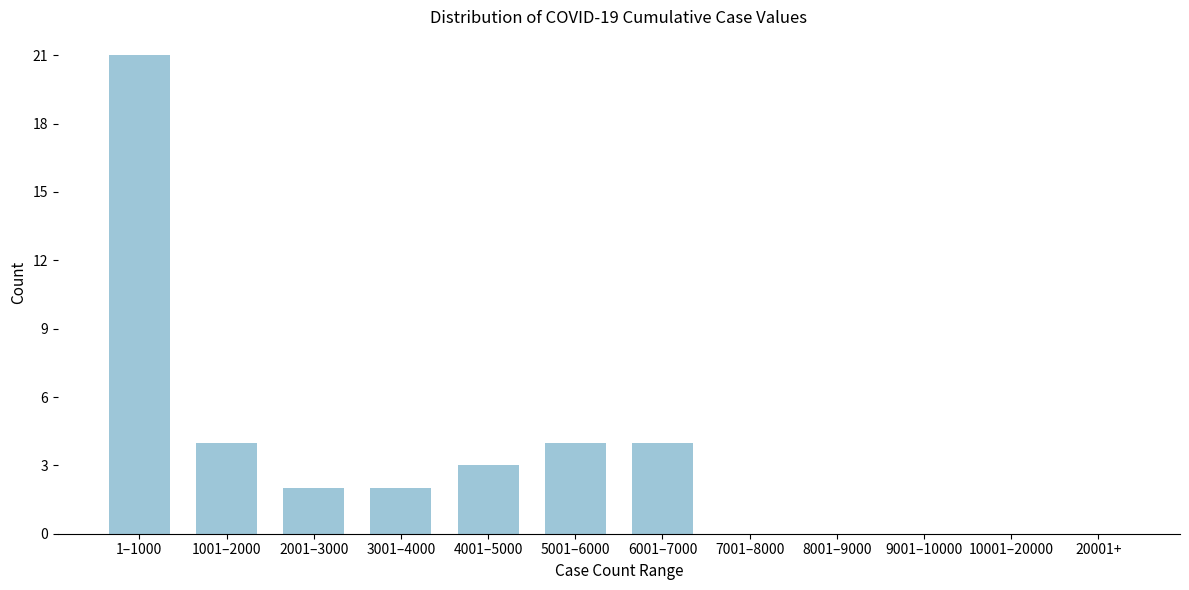

Reading left to right, transcribe all the data shown in this chart.

1–1000=21	1001–2000=4	2001–3000=2	3001–4000=2	4001–5000=3	5001–6000=4	6001–7000=4	7001–8000=0	8001–9000=0	9001–10000=0	10001–20000=0	20001+=0